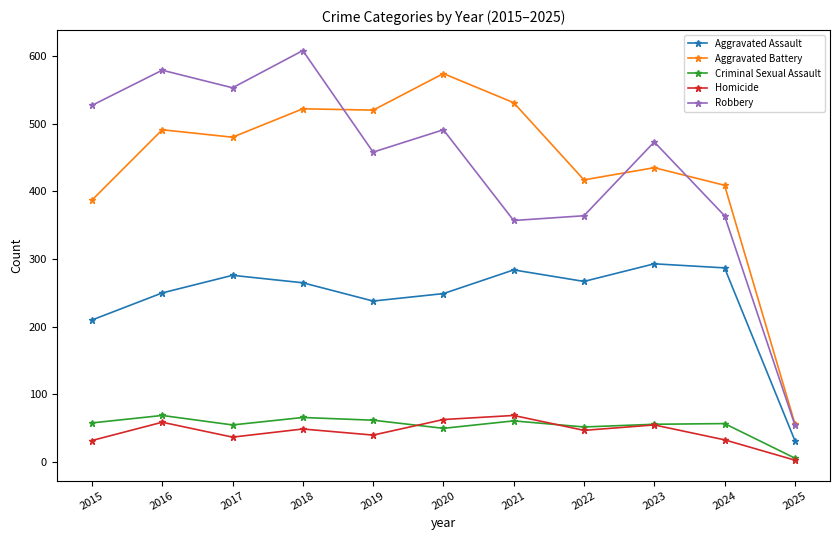

At which category is the sum across all series the highest?

2018